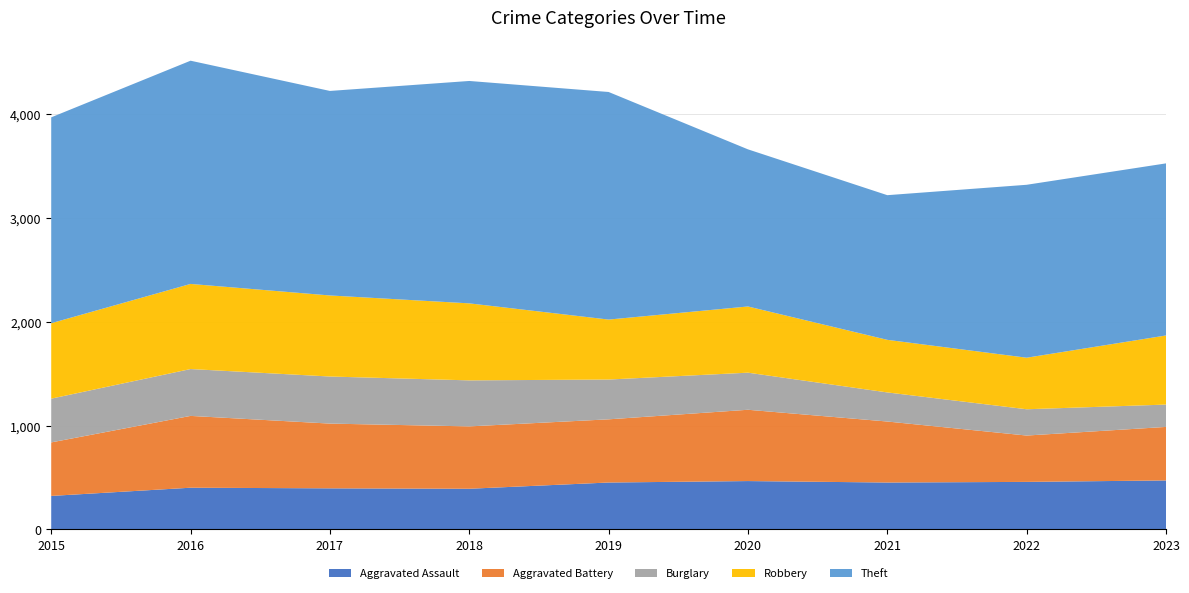

Reading right to left, extract all data points from this chart.

Aggravated Assault: 472	458	452	466	452	392	396	402	323
Aggravated Battery: 515	446	587	686	608	600	623	691	515
Burglary: 215	253	280	357	383	443	453	451	421
Robbery: 665	496	506	637	577	741	780	819	726
Theft: 1656	1664	1392	1512	2190	2140	1968	2148	1981